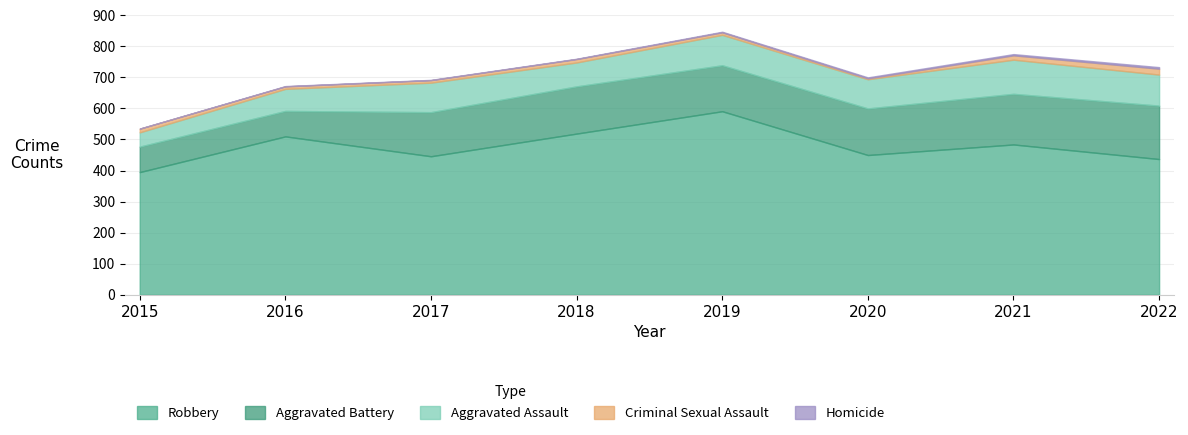

What is the value of the Aggravated Assault point at the 2nd from the left?

71